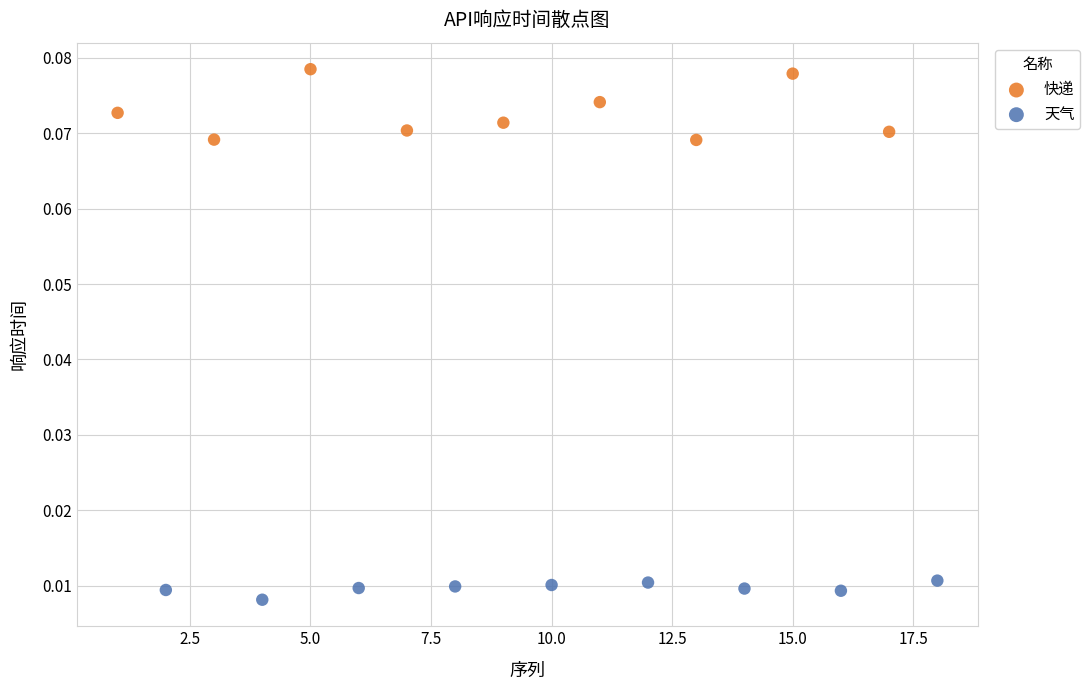

Which series reaches the maximum Y coordinate?

快递